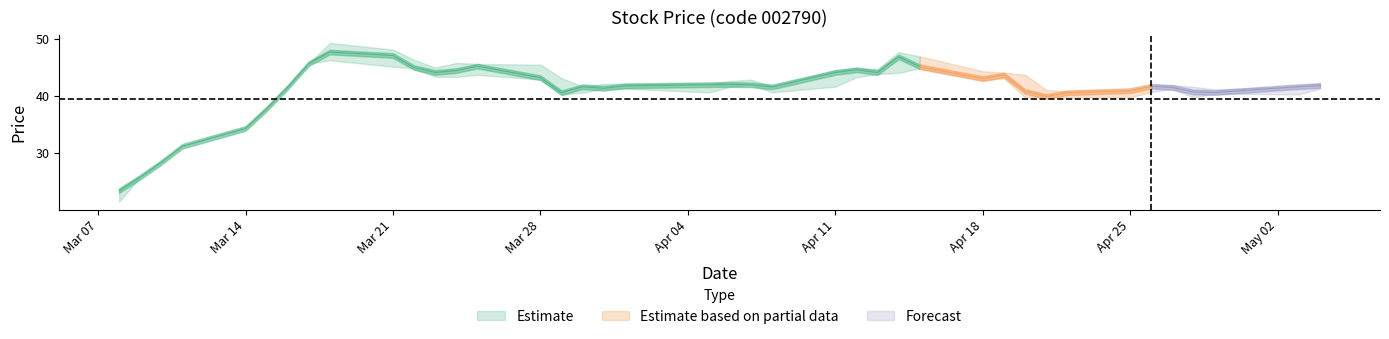

How many lines are shown in the chart?

3